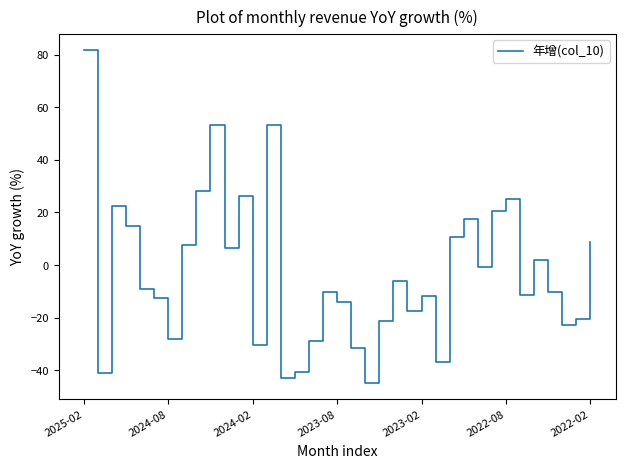

What is the maximum value shown in the chart?

81.6